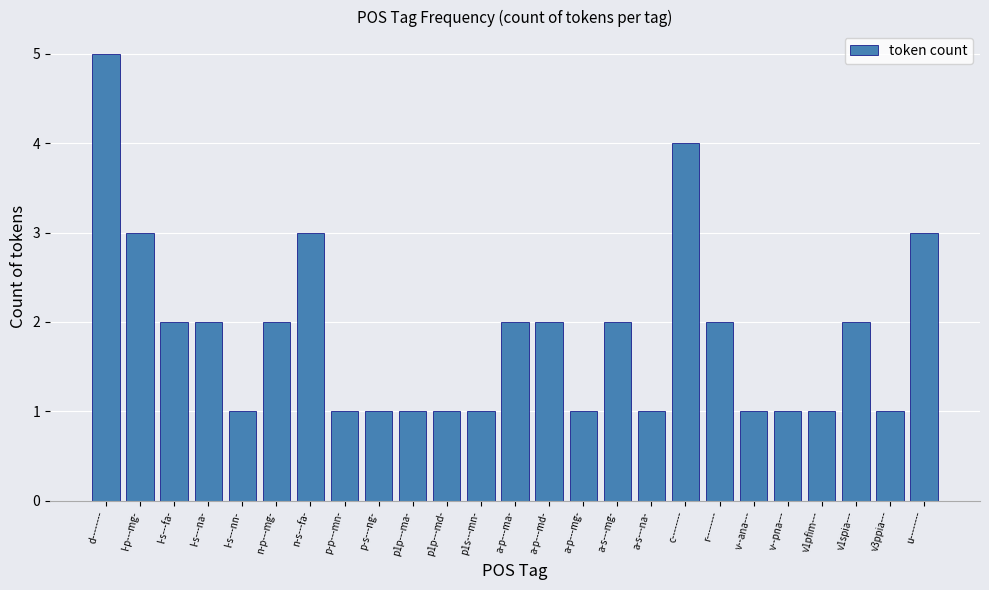

How many bars are there in total?

25